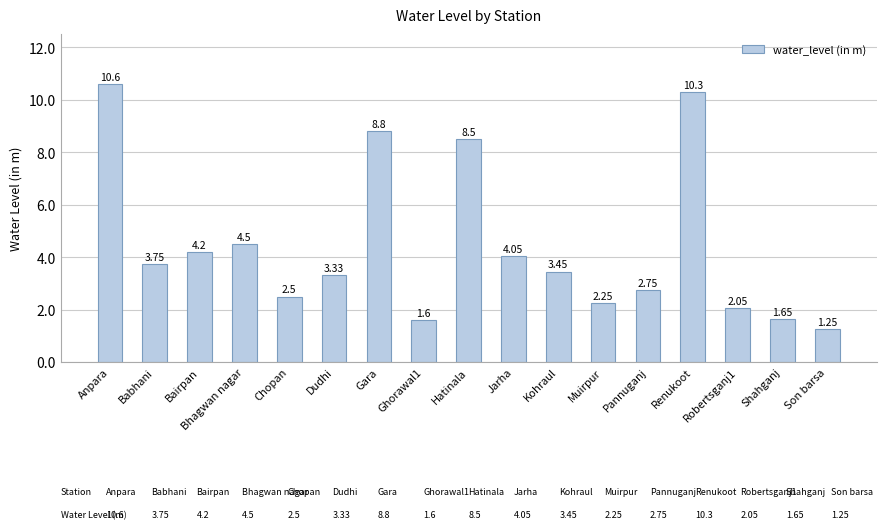

What is the difference between the second highest and second lowest values?

8.7